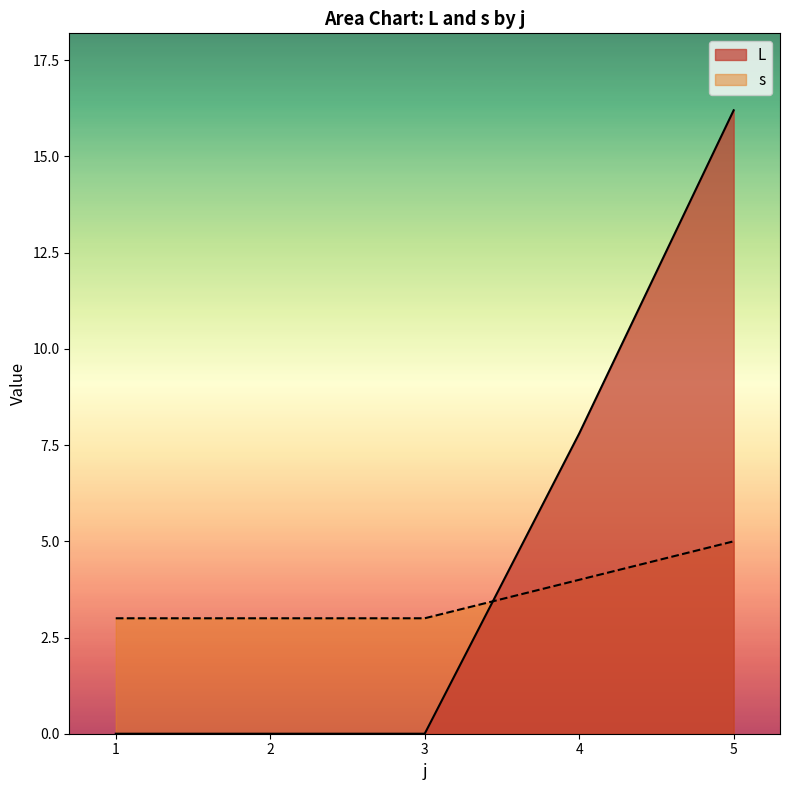

List the series in order of their peak value, lowest first.

s, L